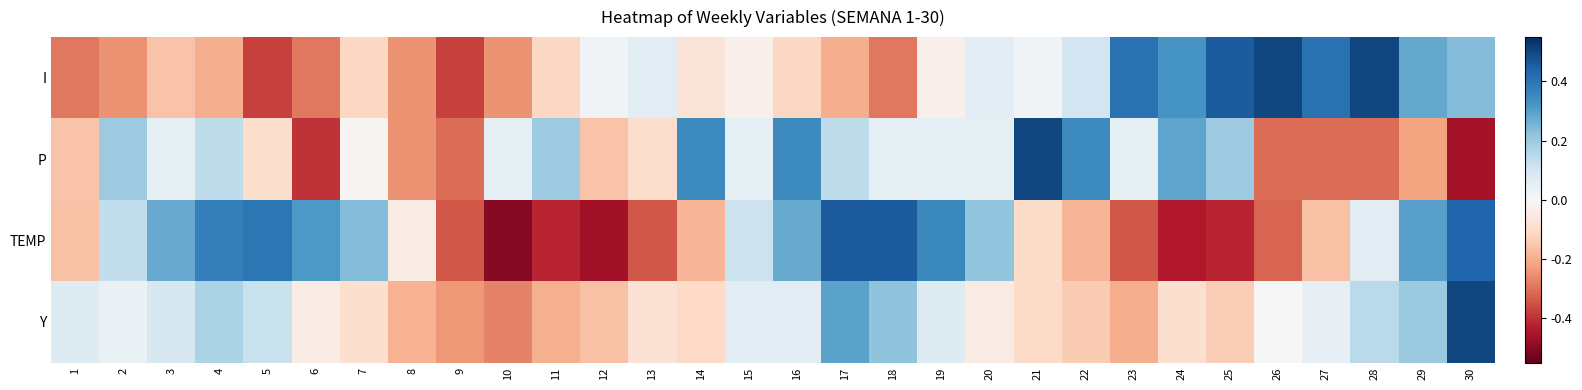

Reading left to right, list all the values displayed in this chart.

I: 1=-0.3	2=-0.2	3=-0.2	4=-0.2	5=-0.4	6=-0.3	7=-0.1	8=-0.2	9=-0.4	10=-0.2	11=-0.1	12=0.0	13=0.1	14=-0.1	15=-0.0	16=-0.1	17=-0.2	18=-0.3	19=-0.0	20=0.1	21=0.0	22=0.1	23=0.4	24=0.3	25=0.5	26=0.5	27=0.4	28=0.5	29=0.3	30=0.2
P: 1=-0.2	2=0.2	3=0.1	4=0.1	5=-0.1	6=-0.4	7=-0.0	8=-0.2	9=-0.3	10=0.1	11=0.2	12=-0.2	13=-0.1	14=0.4	15=0.1	16=0.4	17=0.1	18=0.1	19=0.1	20=0.1	21=0.5	22=0.4	23=0.1	24=0.3	25=0.2	26=-0.3	27=-0.3	28=-0.3	29=-0.2	30=-0.5
TEMP: 1=-0.2	2=0.1	3=0.3	4=0.4	5=0.4	6=0.3	7=0.2	8=-0.0	9=-0.3	10=-0.5	11=-0.4	12=-0.5	13=-0.3	14=-0.2	15=0.1	16=0.3	17=0.5	18=0.5	19=0.4	20=0.2	21=-0.1	22=-0.2	23=-0.3	24=-0.4	25=-0.4	26=-0.3	27=-0.2	28=0.1	29=0.3	30=0.4
Y: 1=0.1	2=0.0	3=0.1	4=0.2	5=0.1	6=-0.0	7=-0.1	8=-0.2	9=-0.2	10=-0.3	11=-0.2	12=-0.2	13=-0.1	14=-0.1	15=0.1	16=0.1	17=0.3	18=0.2	19=0.1	20=-0.0	21=-0.1	22=-0.1	23=-0.2	24=-0.1	25=-0.1	26=-0.0	27=0.0	28=0.1	29=0.2	30=0.5